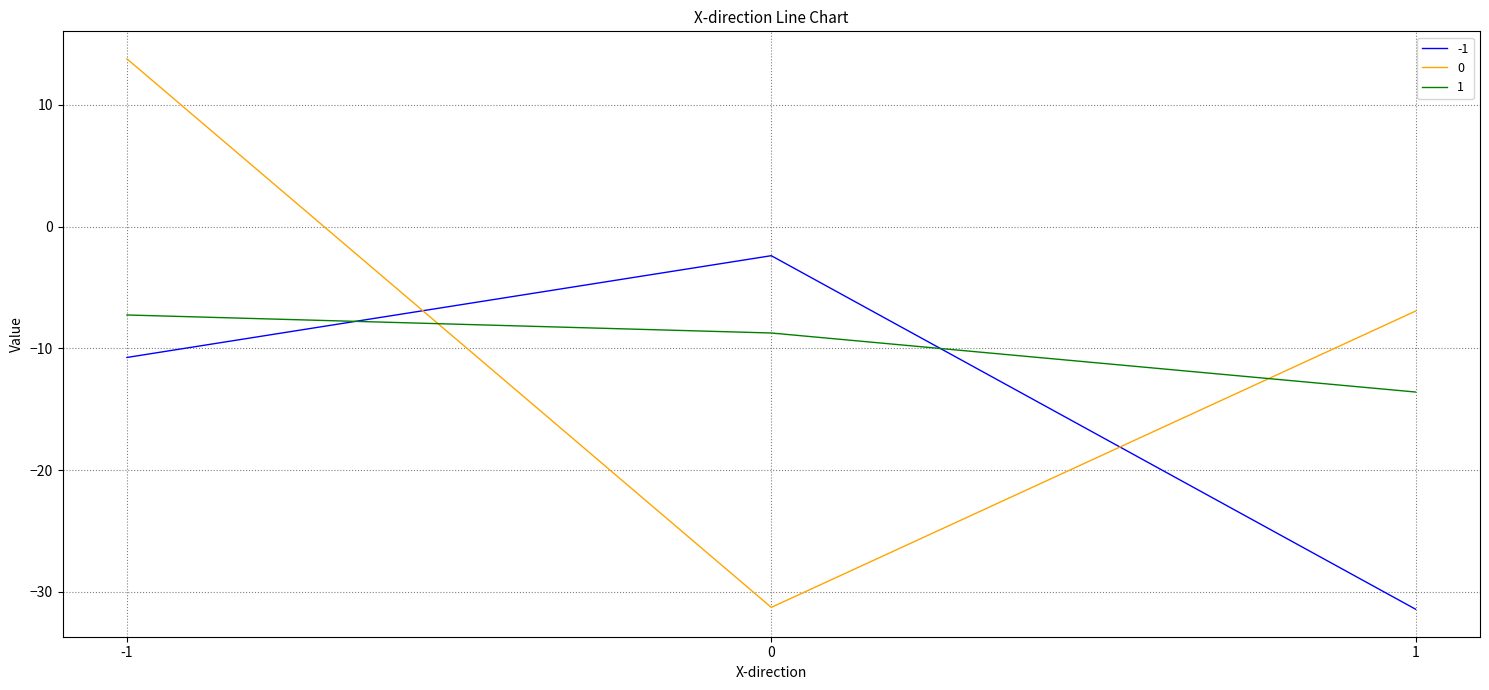

What is the difference between the maximum and minimum values in the 1 series?

6.3